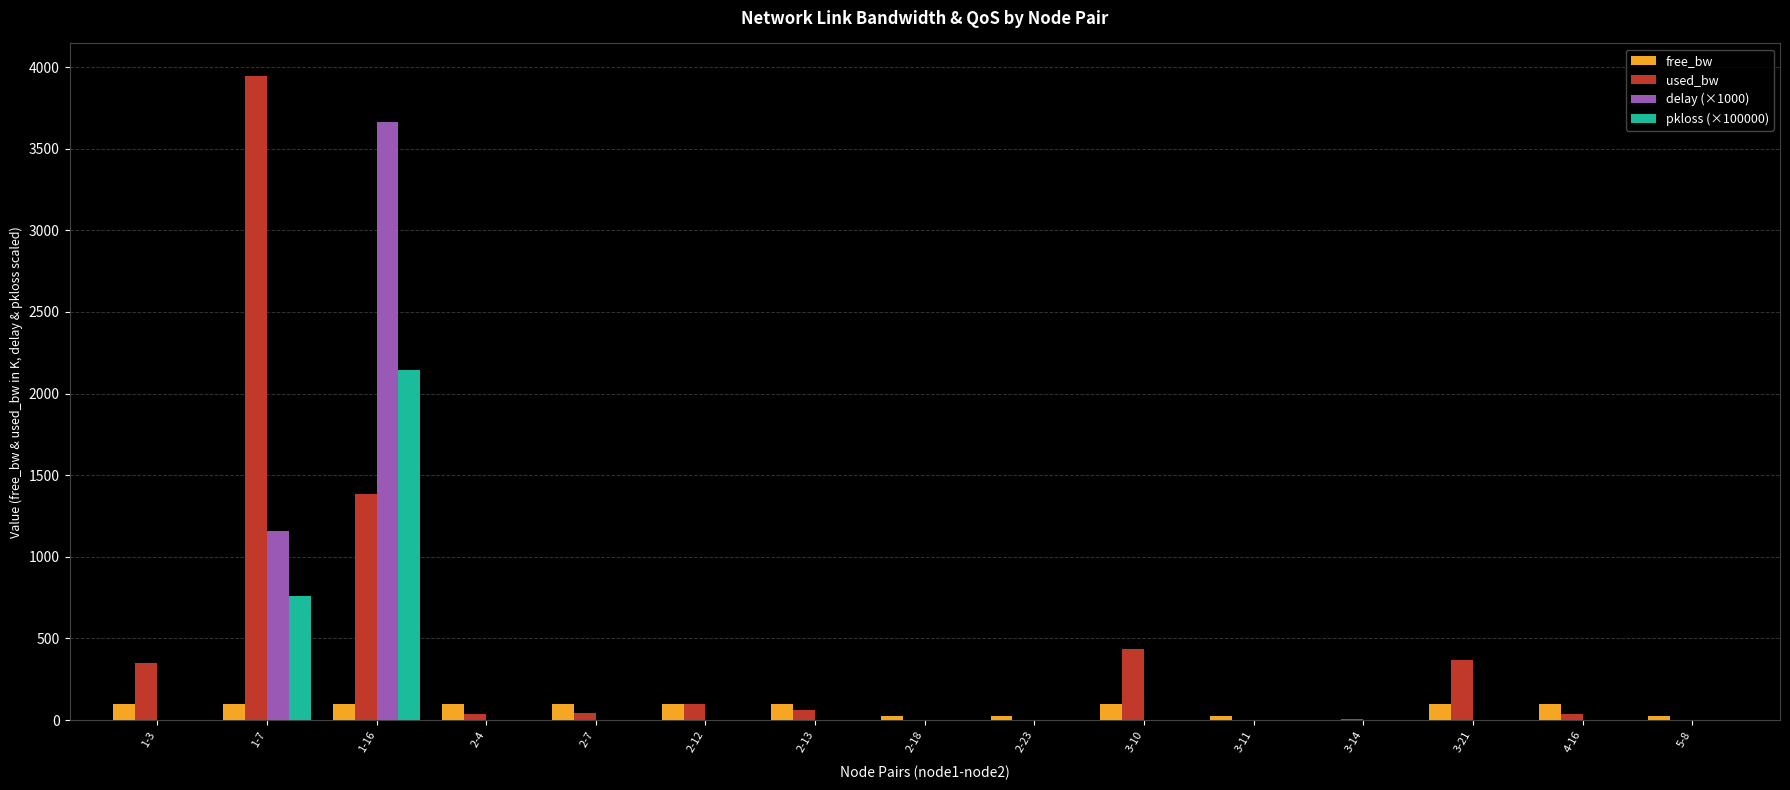

At which label does used_bw reach its peak?

1-7